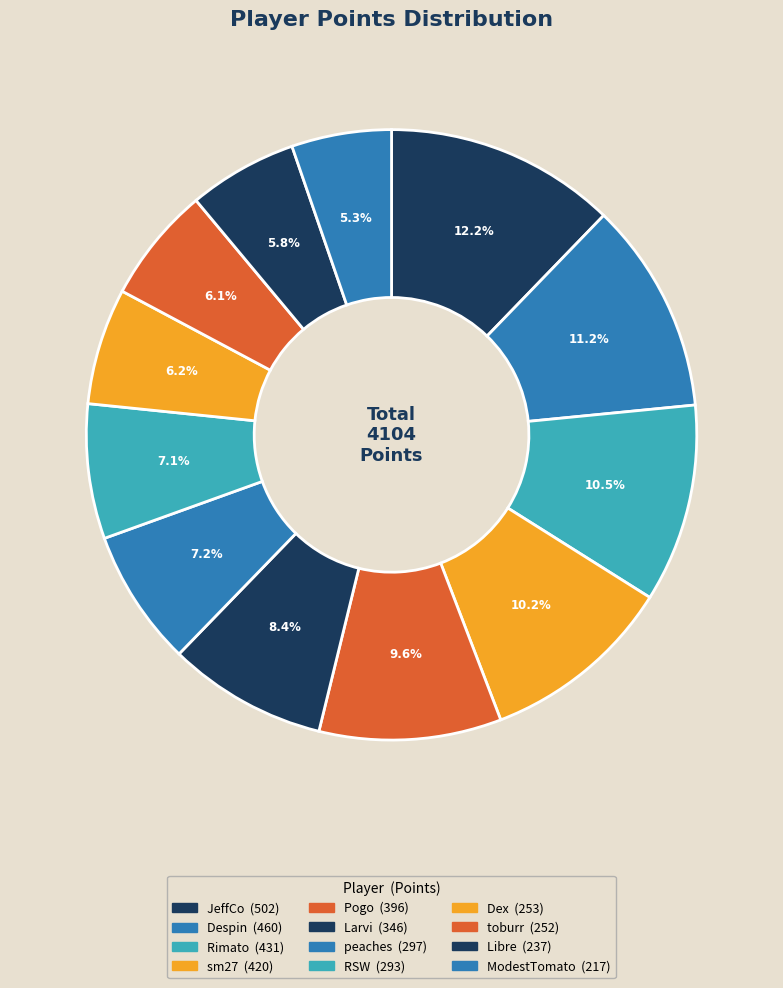

How many slices are in this pie chart?

12